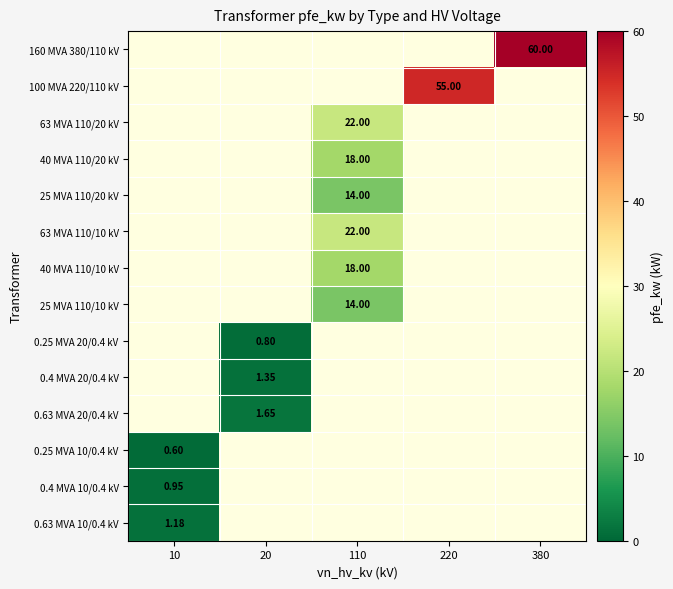

How many values in the 25 MVA 110/20 kV series exceed 0?

1